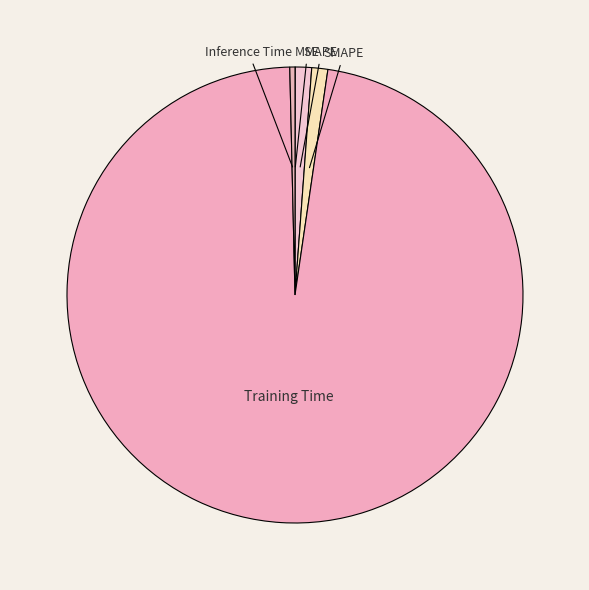

True or false: MAPE accounts for 1% of the total.

True